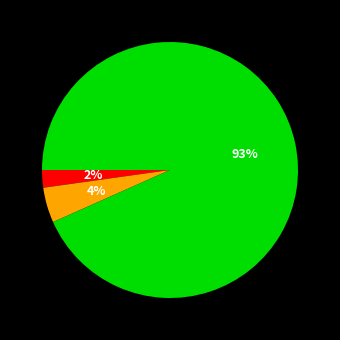

Is there any slice that represents more than half of the pie?

Yes